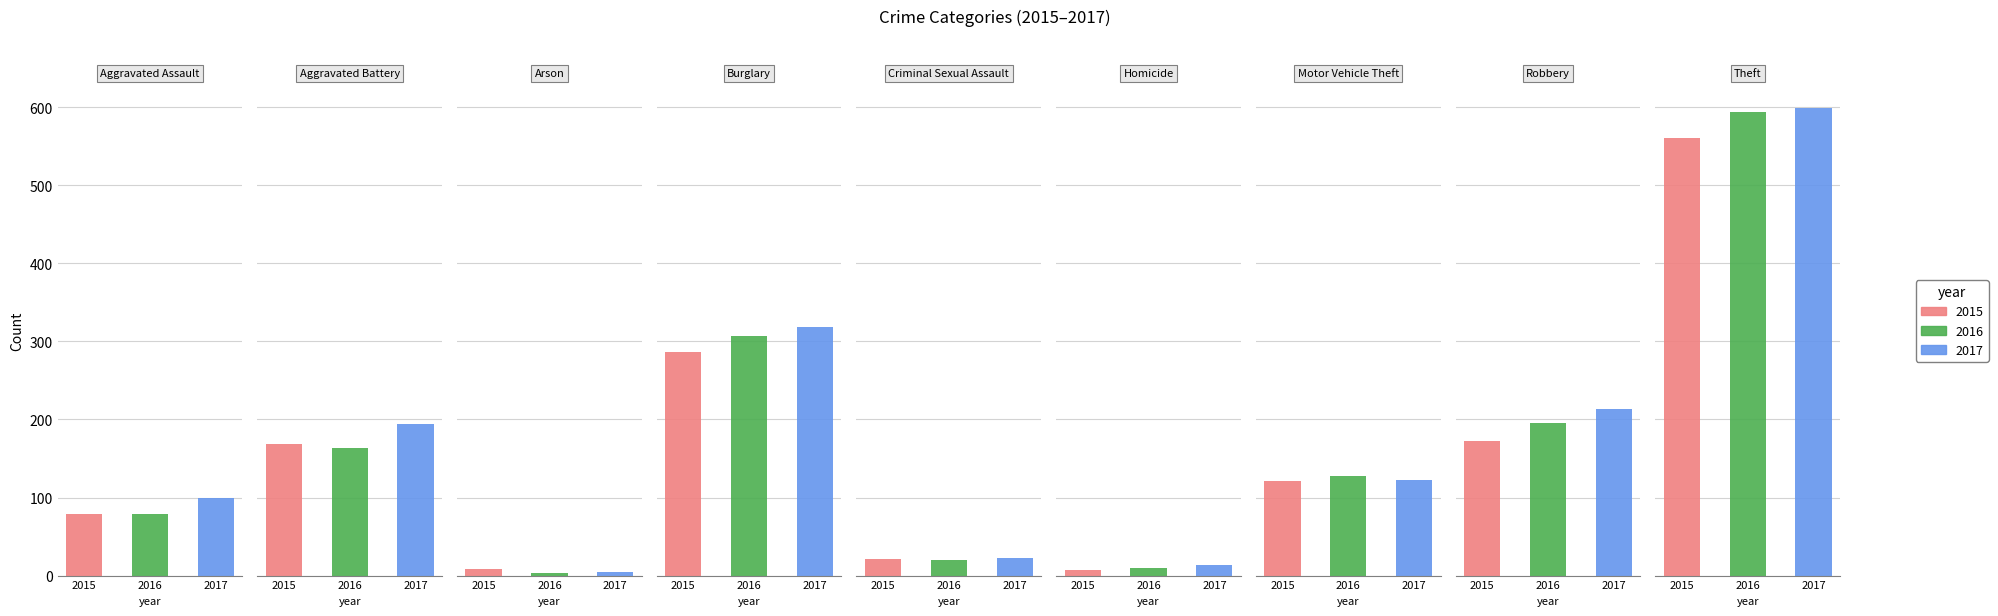

What is the difference between the second highest and minimum values in the 2017 series?

314